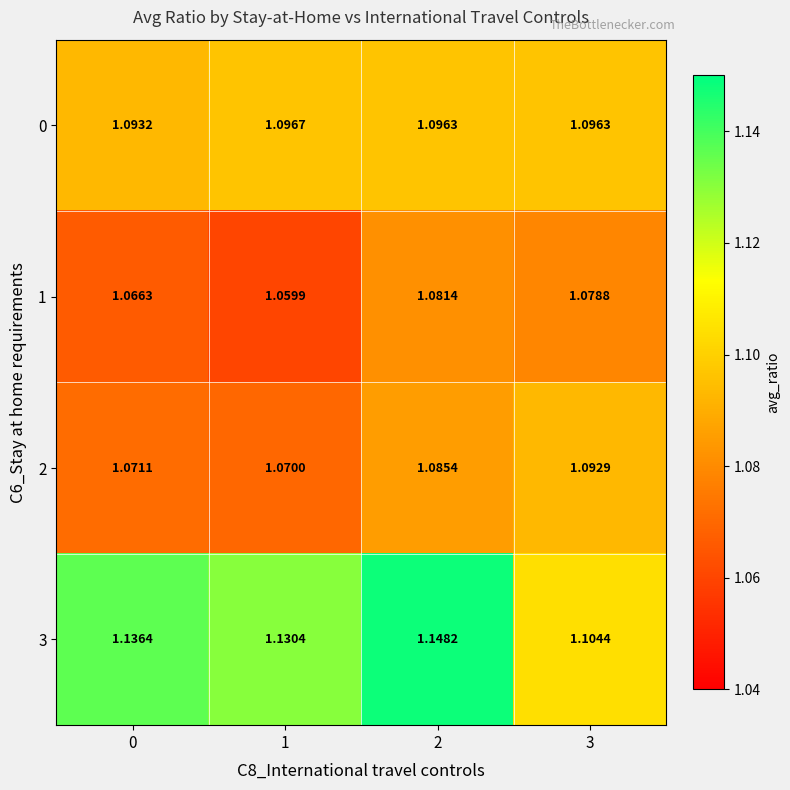

What is the total value across all series at 2?

4.4